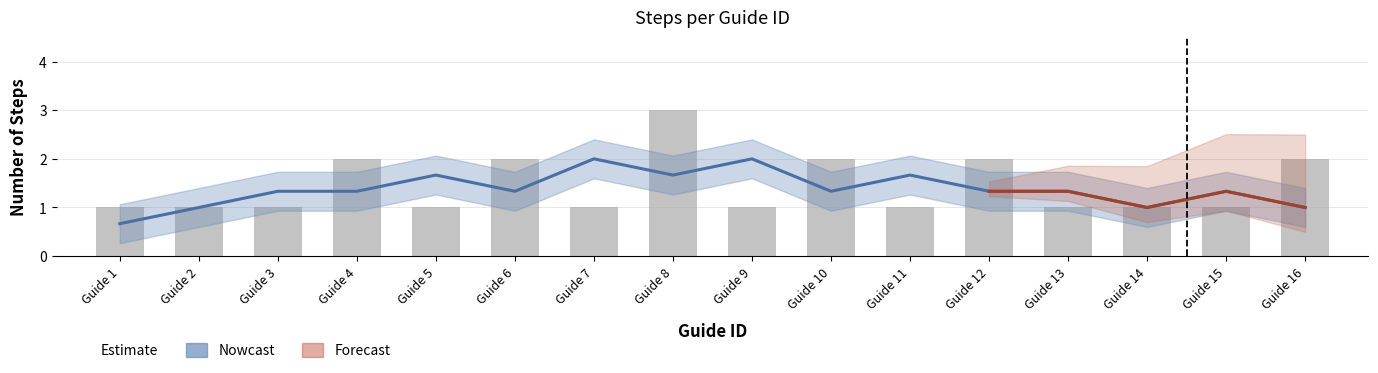

What is the difference between the maximum and minimum values?

2